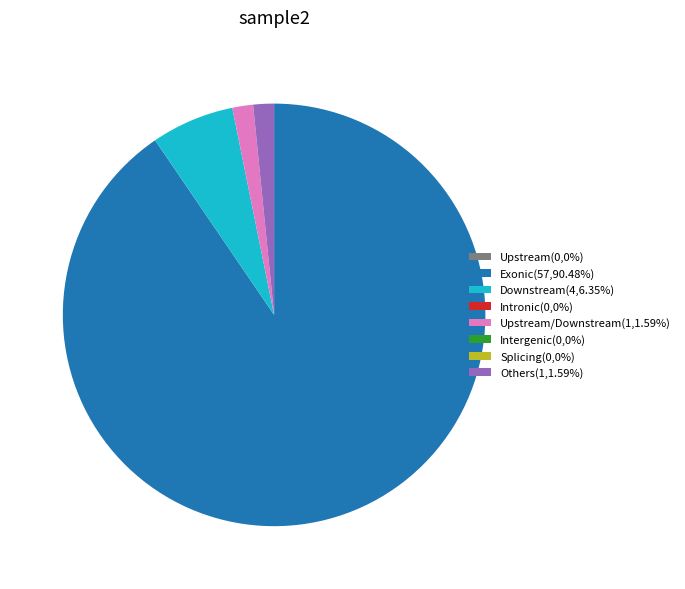

Is there any slice that represents more than half of the pie?

Yes